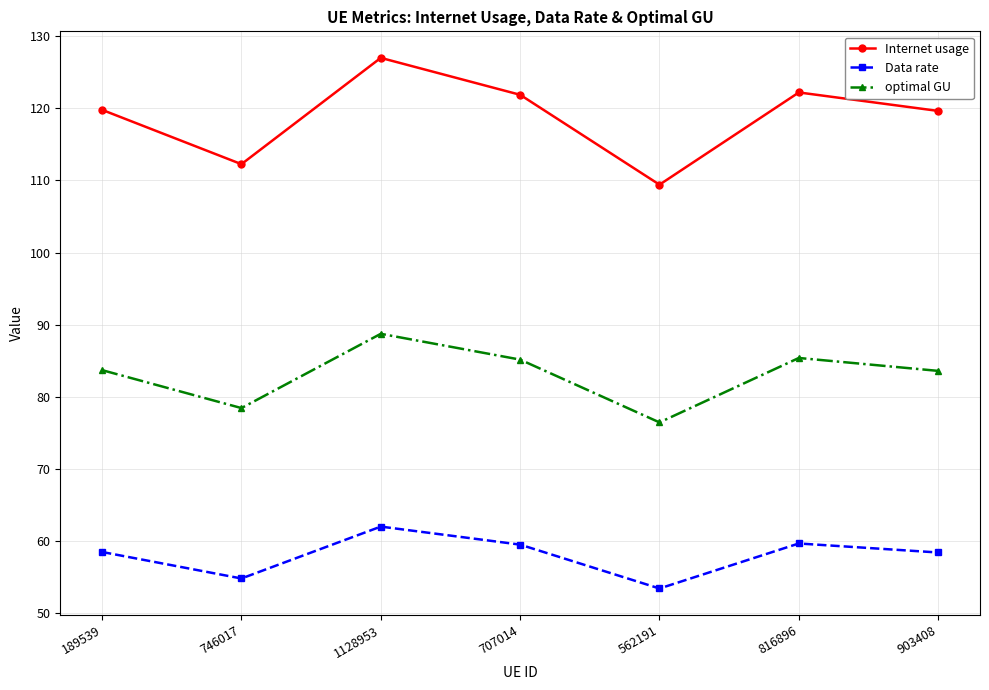

Where does the optimal GU series first go above 83?

189539